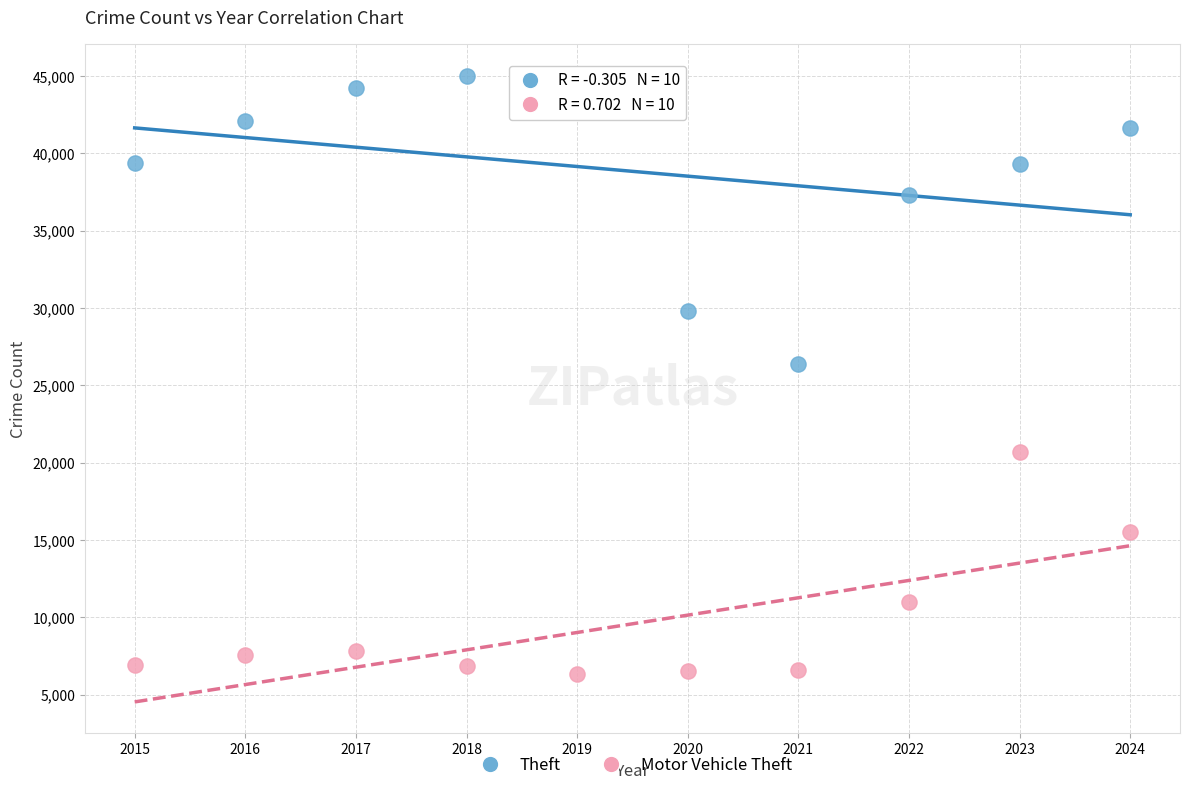

Which series contains the lowest Y value?

Motor Vehicle Theft